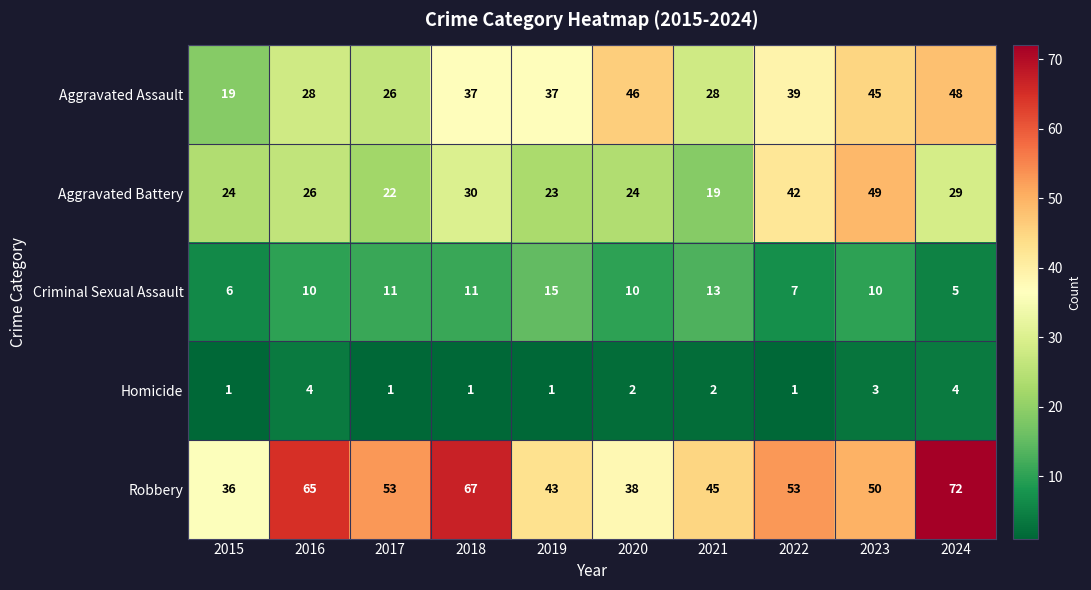

Rank the series by their maximum value, from highest to lowest.

Robbery, Aggravated Battery, Aggravated Assault, Criminal Sexual Assault, Homicide